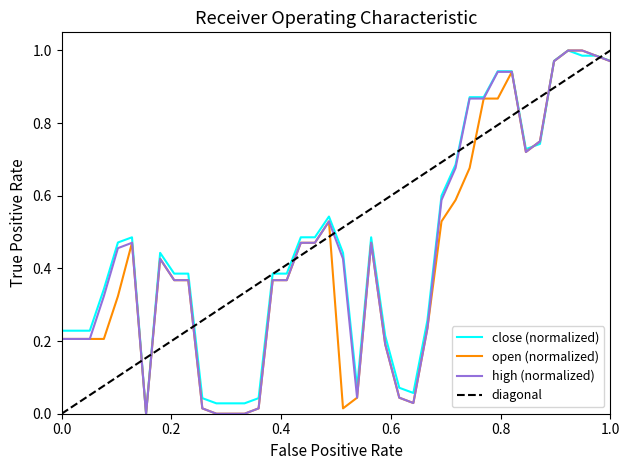

Reading left to right, what are all the values shown in this chart?

close: 0.2	0.2	0.2	0.3	0.5	0.5	0.0	0.4	0.4	0.4	0.0	0.0	0.0	0.0	0.0	0.4	0.4	0.5	0.5	0.5	0.4	0.1	0.5	0.2	0.1	0.1	0.3	0.6	0.7	0.9	0.9	0.9	0.9	0.7	0.7	1.0	1.0	1.0	1.0	1.0
open: 0.2	0.2	0.2	0.2	0.3	0.5	0.0	0.4	0.4	0.4	0.0	0.0	0.0	0.0	0.0	0.4	0.4	0.5	0.5	0.5	0.0	0.0	0.5	0.2	0.0	0.0	0.2	0.5	0.6	0.7	0.9	0.9	0.9	0.7	0.7	1.0	1.0	1.0	1.0	1.0
high: 0.2	0.2	0.2	0.3	0.5	0.5	0.0	0.4	0.4	0.4	0.0	0.0	0.0	0.0	0.0	0.4	0.4	0.5	0.5	0.5	0.4	0.0	0.5	0.2	0.0	0.0	0.2	0.6	0.7	0.9	0.9	0.9	0.9	0.7	0.7	1.0	1.0	1.0	1.0	1.0